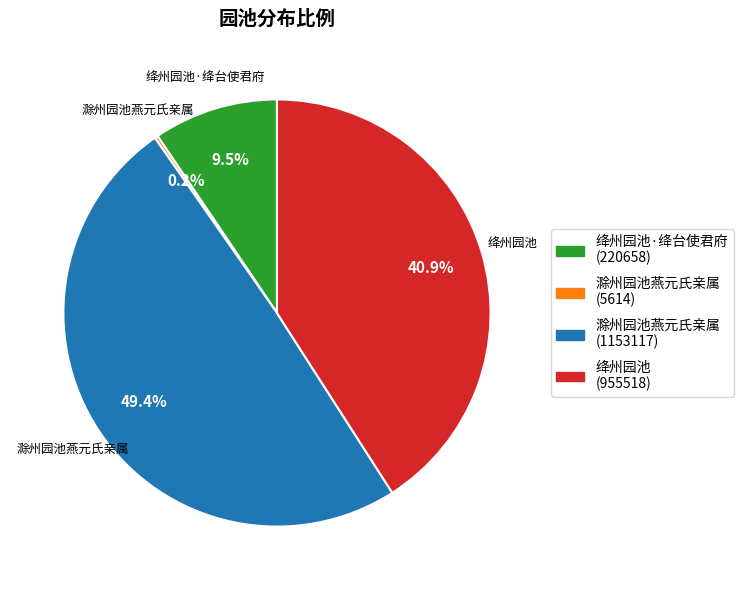

Is there a majority slice in this chart?

No